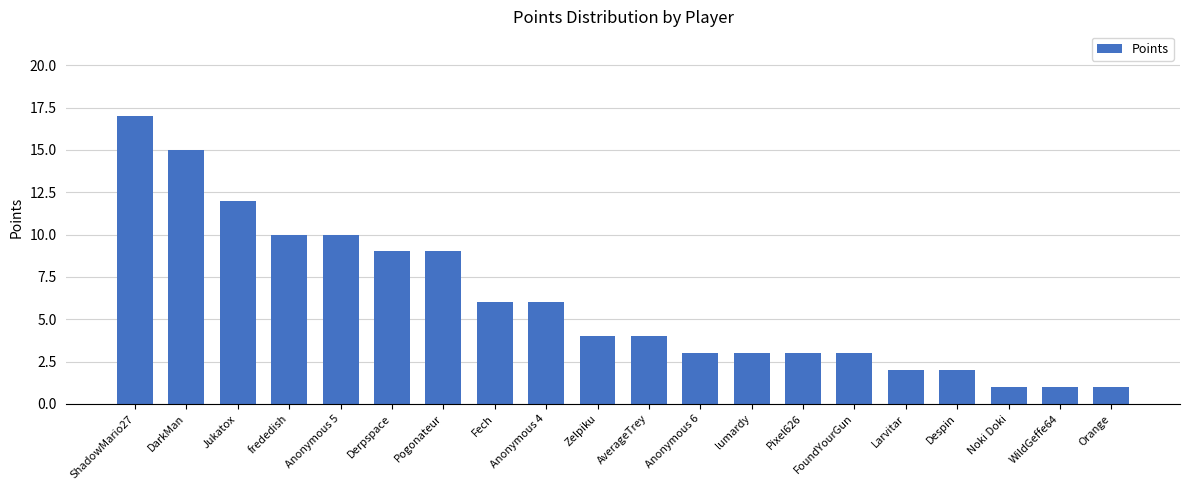

What position from the right is Jukatox?

18